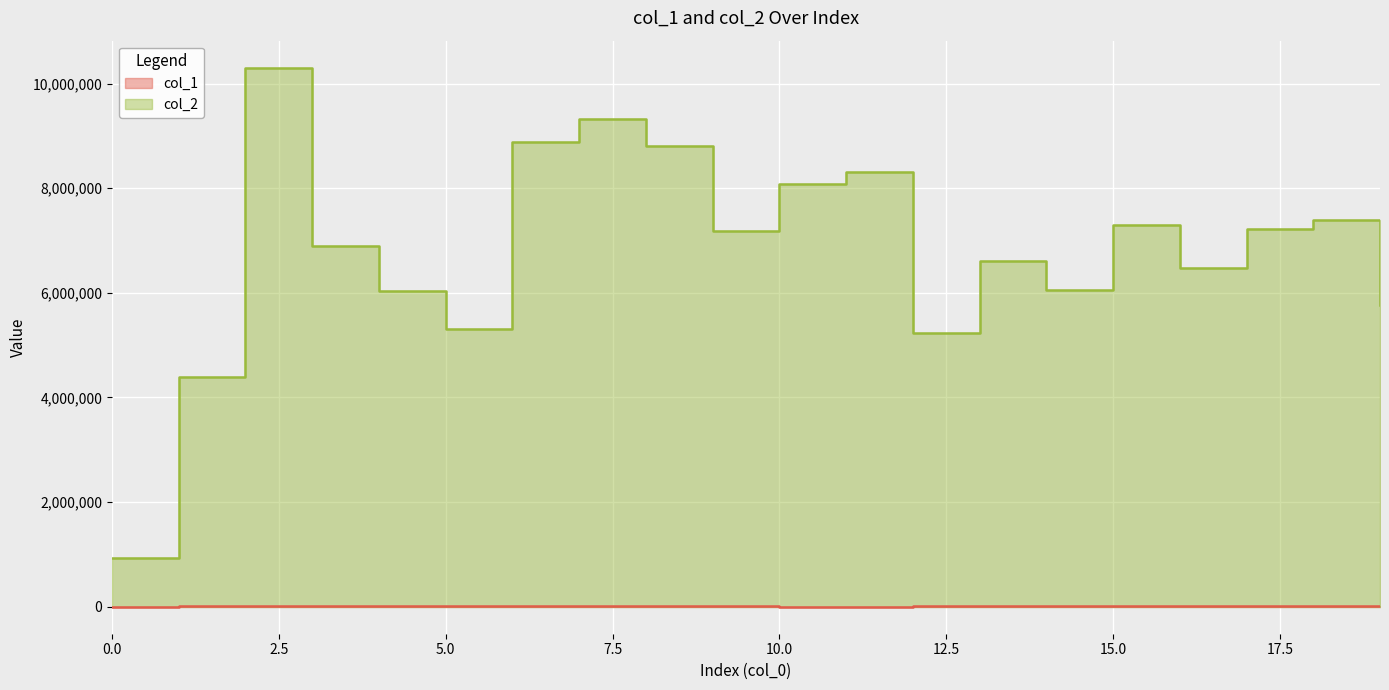

What is the smallest value displayed?

3231